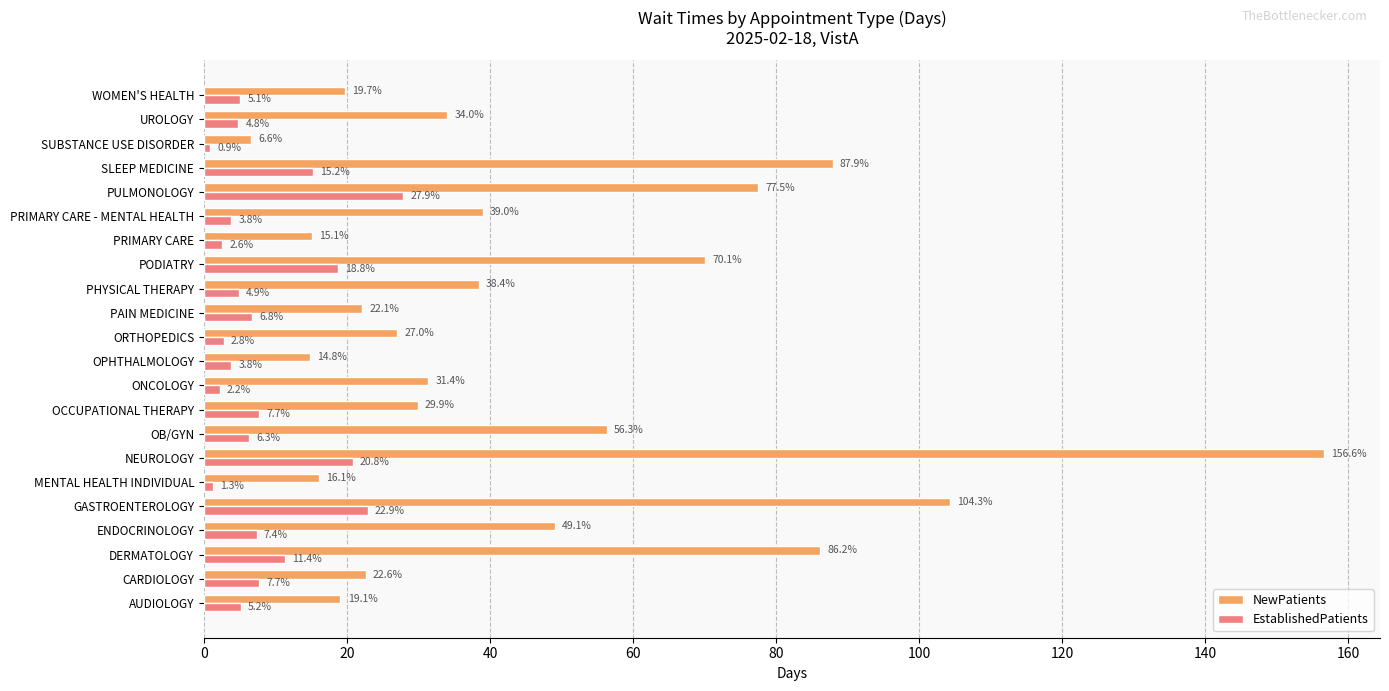

What is the total value across all series at DERMATOLOGY?

97.6